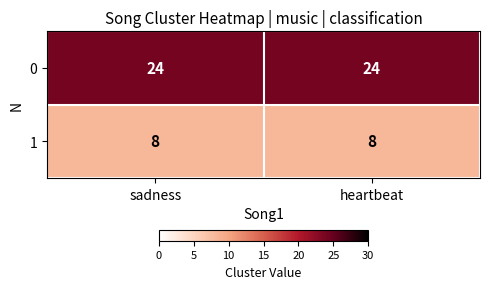

Count the number of categories in the chart.

2